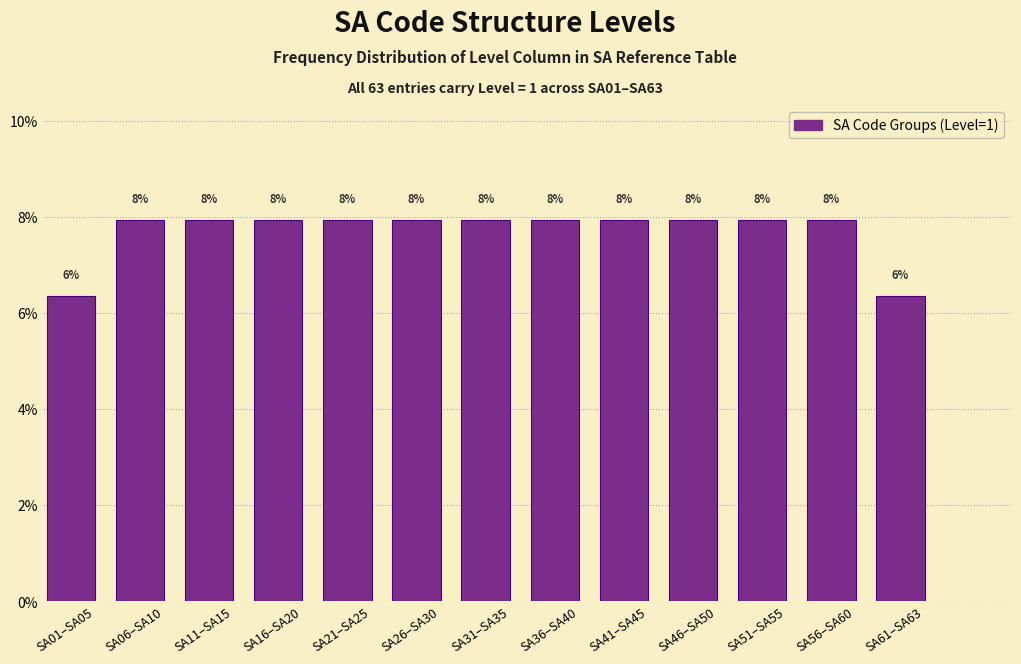

How many bars are there in total?

13